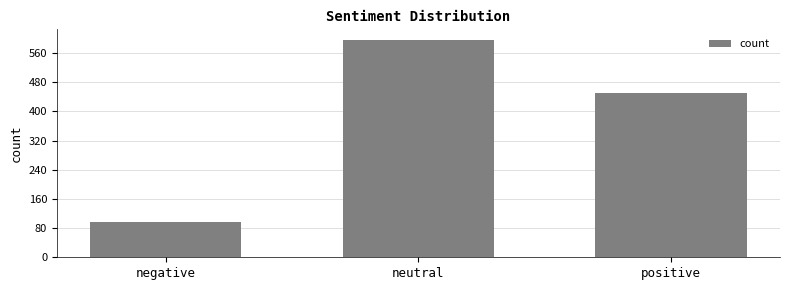

What is the sum of the values at positive and negative?

545